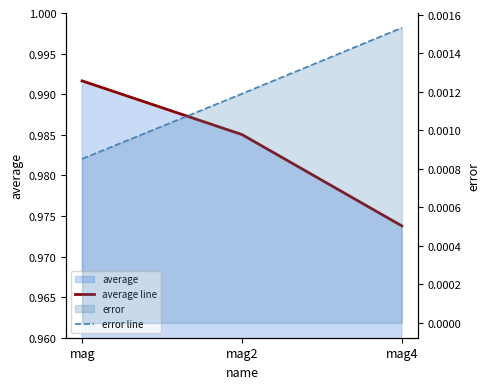

Rank the categories by error line value from lowest to highest.

mag, mag2, mag4